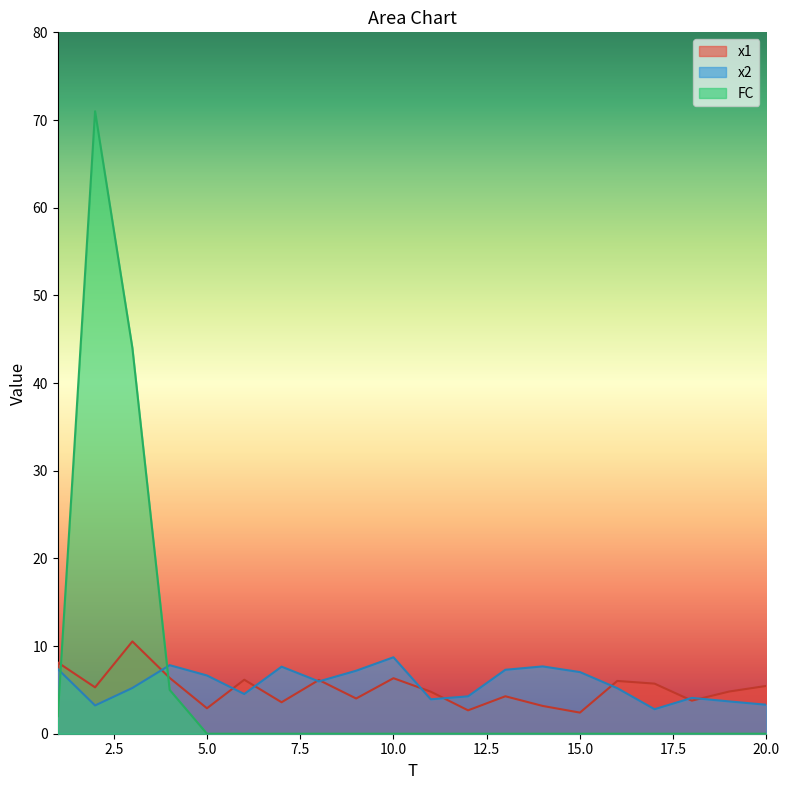

What are all the series names shown in the legend?

x1, x2, FC